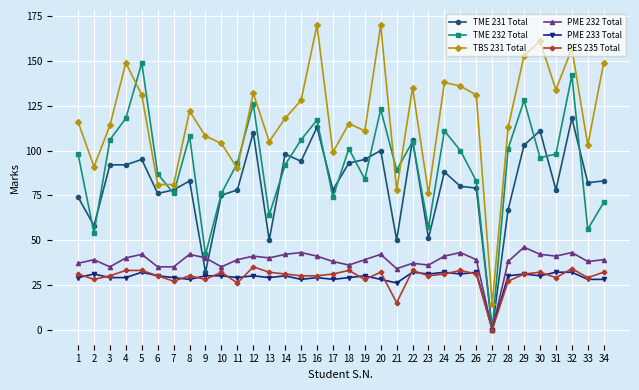

True or false: TBS 231 Total has a value of 118 at 14.

True